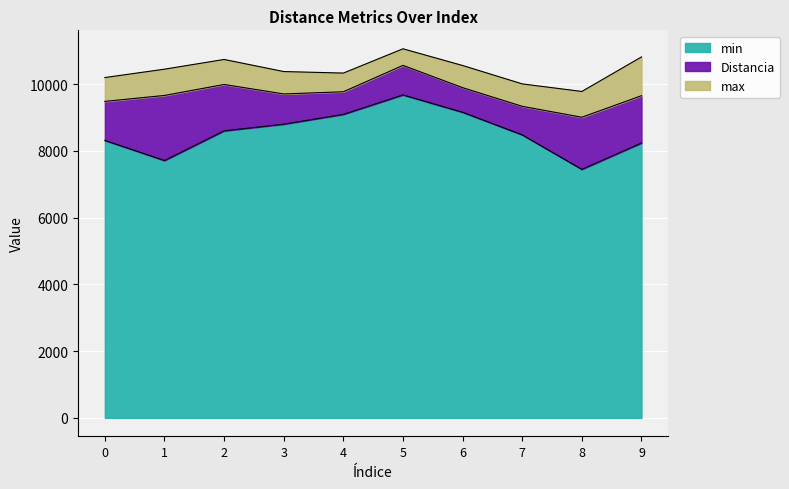

Reading right to left, extract all data points from this chart.

Distancia: 9657.5	9012.0	9339.0	9898.6	10566.7	9775.5	9710.2	9994.2	9665.3	9486.7
max: 10820.0	9785.0	10012.0	10563.0	11064.0	10336.0	10382.0	10744.0	10453.0	10202.0
min: 8239.0	7450.0	8484.0	9161.0	9681.0	9098.0	8804.0	8604.0	7714.0	8317.0